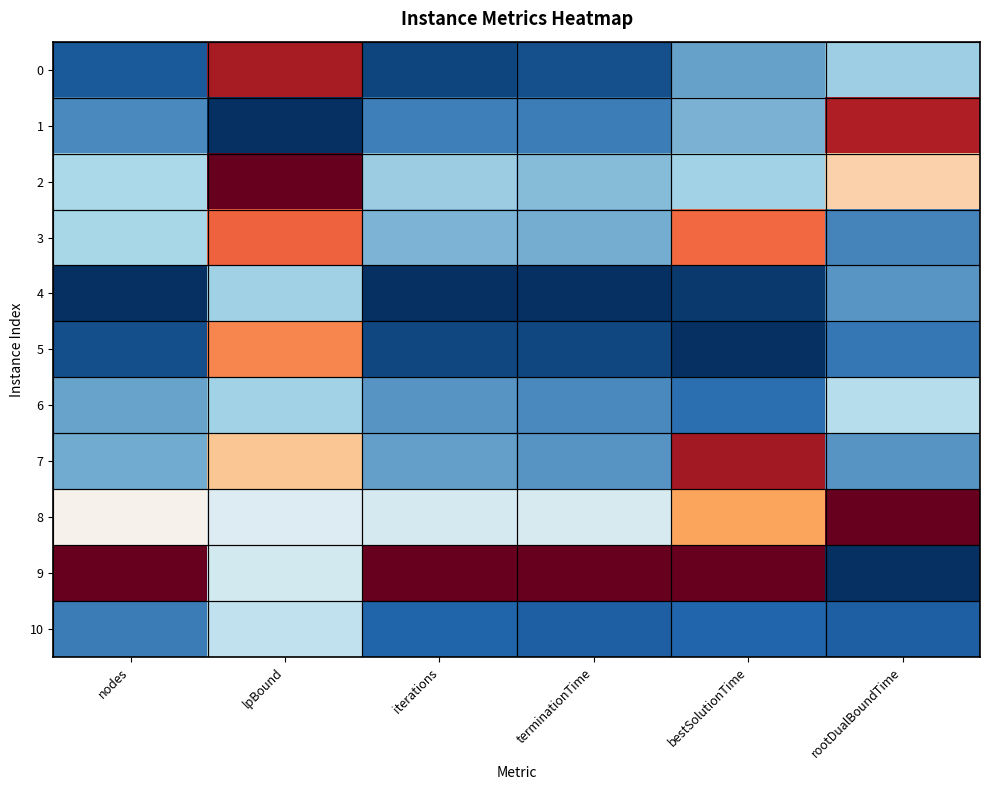

What is the total value across all series at nodes?

3.3